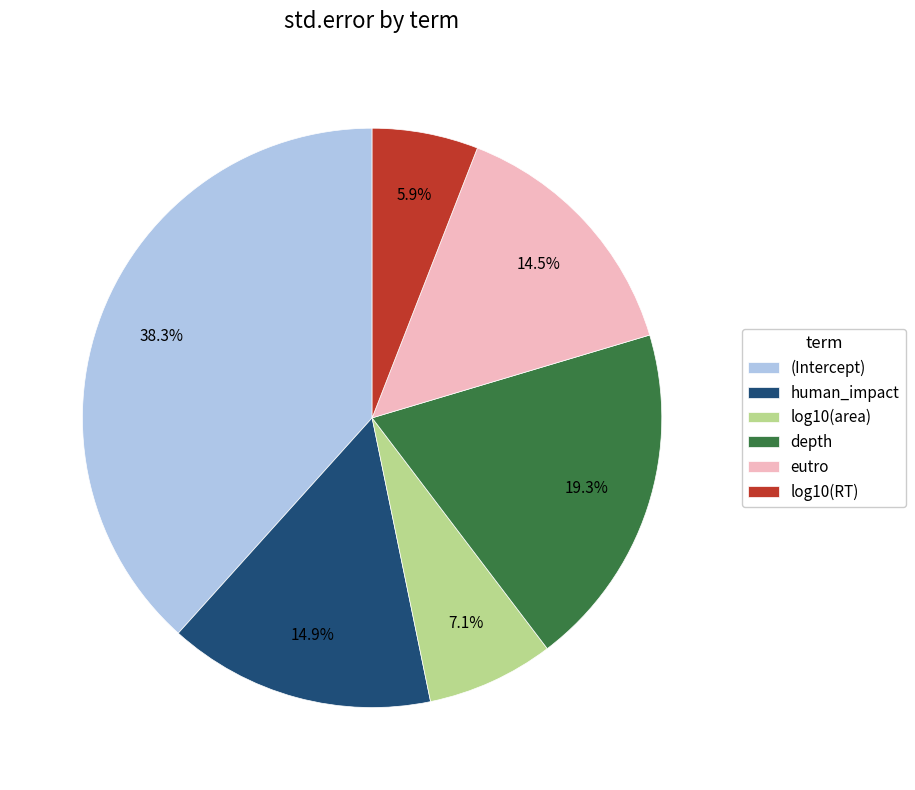

What is the smallest slice in the pie chart?

log10(RT)